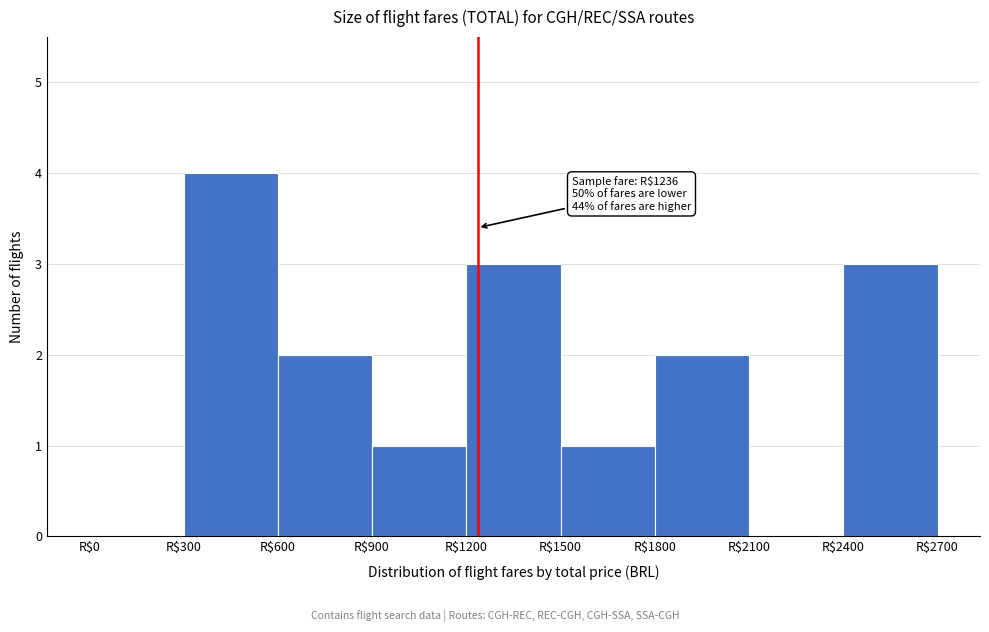

Which range on the x-axis has the tallest bar?

300 to 600